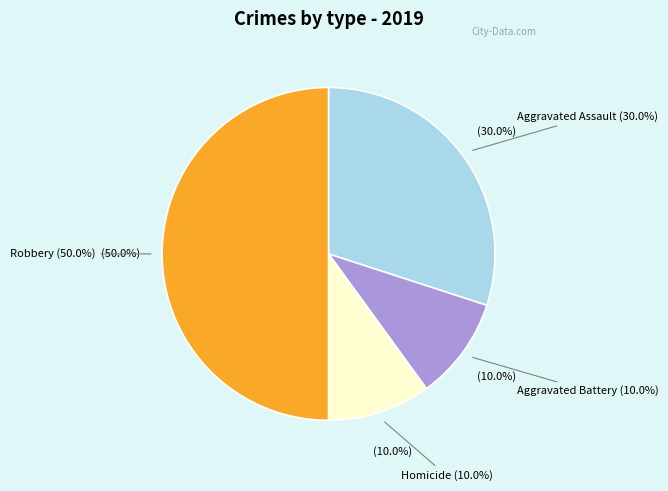

Is there a majority slice in this chart?

No